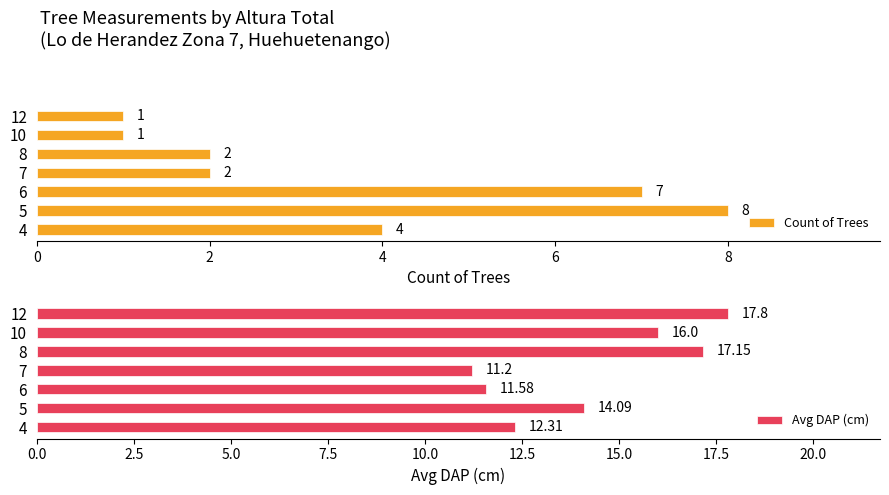

At how many categories does at least one series exceed 5?

7